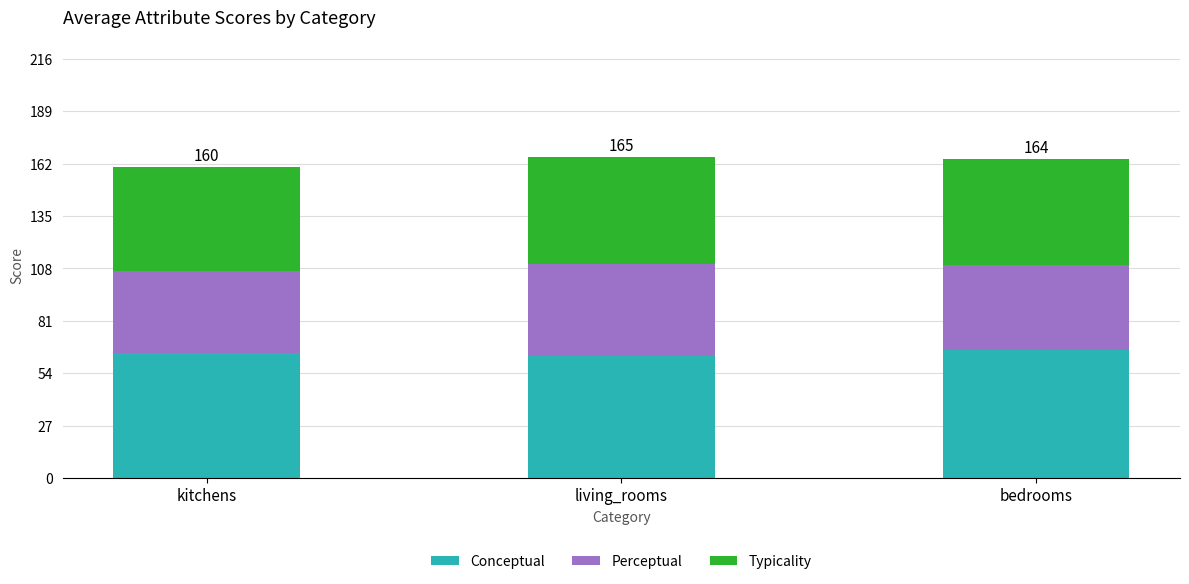

Is it true that Conceptual equals 64.6 at kitchens?

True